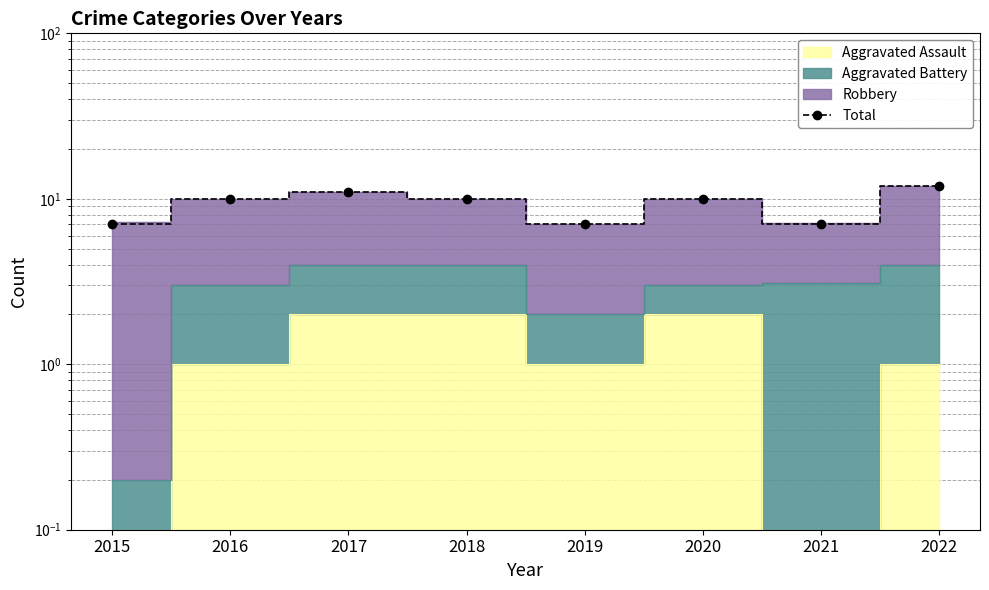

At which label is the value closest to 9?

2016